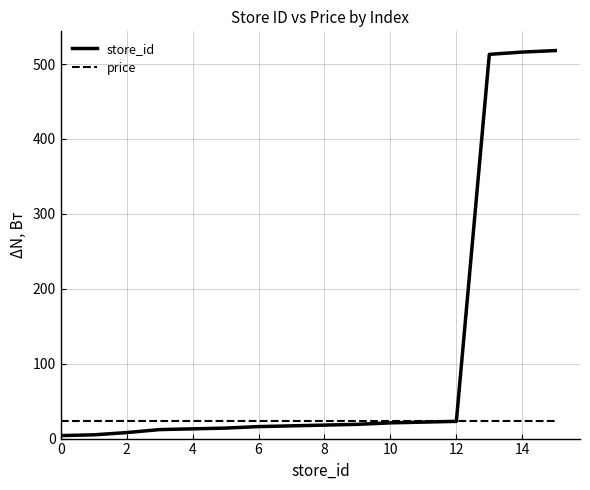

What is the smallest value displayed?

4.0